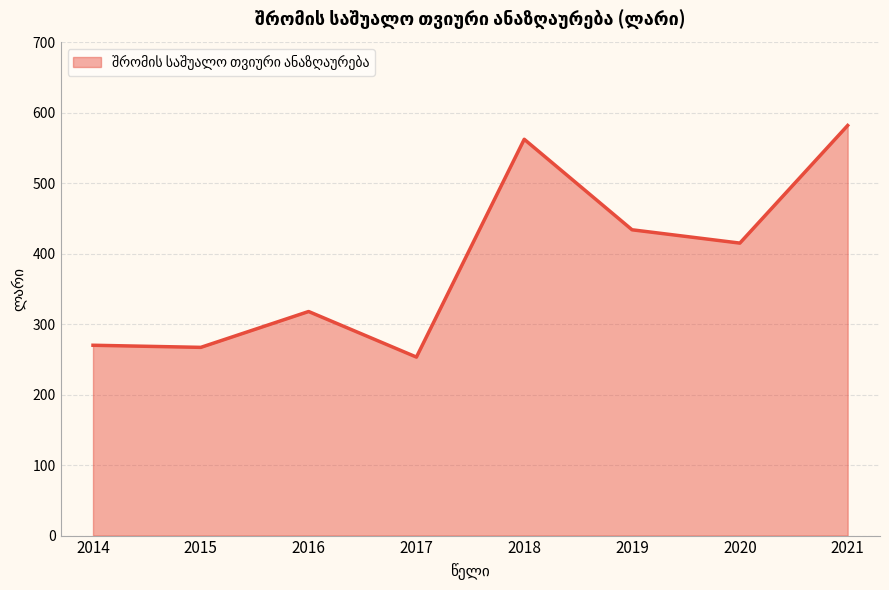

List the labels in order of value, smallest first.

2017, 2015, 2014, 2016, 2020, 2019, 2018, 2021